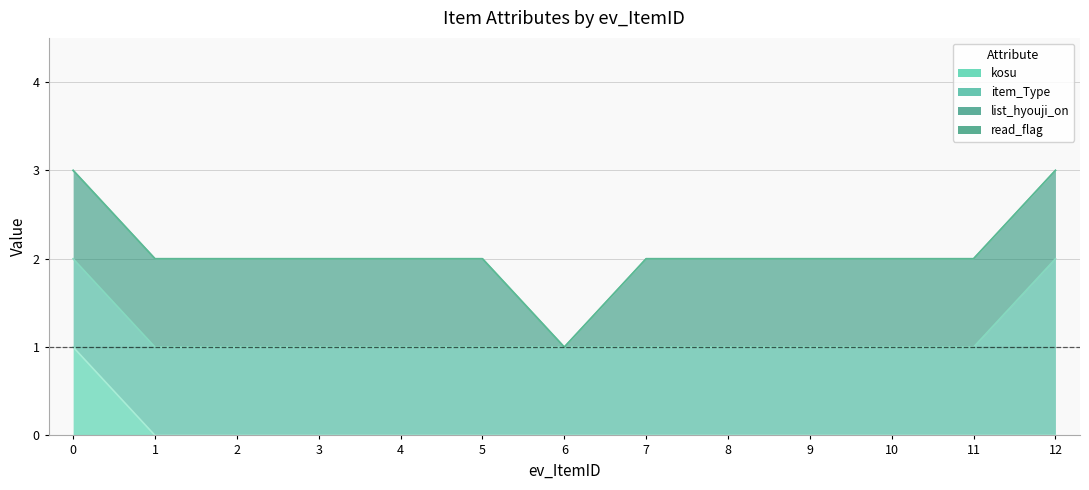

Between 1 and 10, which series saw the biggest shift?

kosu_line